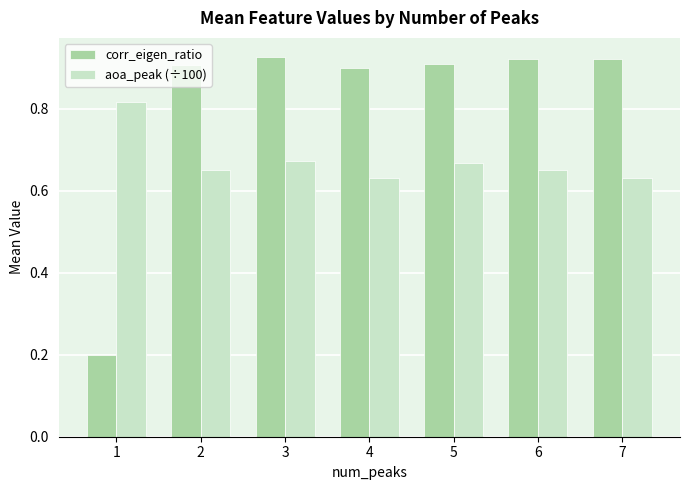

What is the sum of the aoa_peak (÷100) values at 4 and 7?

1.3